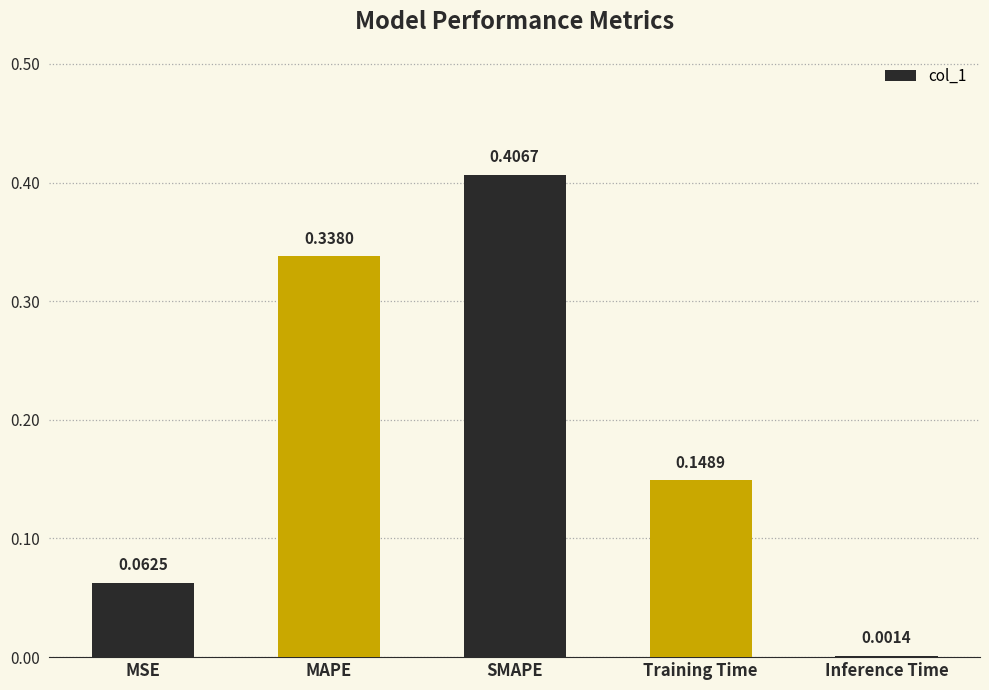

What is the difference between the values at MAPE and Training Time?

0.2